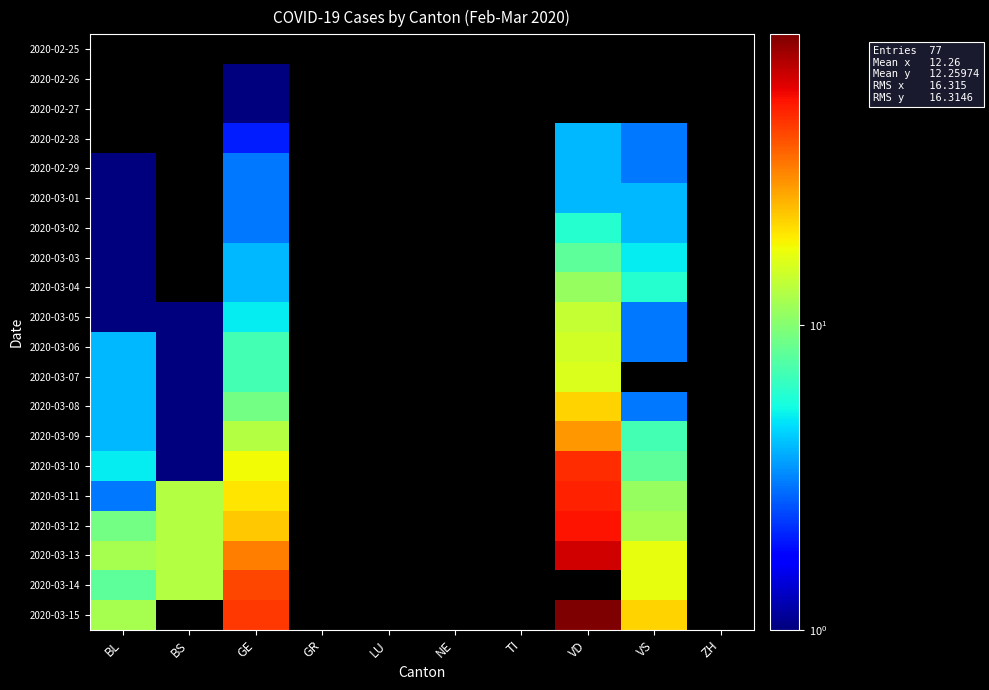

Which series has the widest spread of values?

2020-03-15